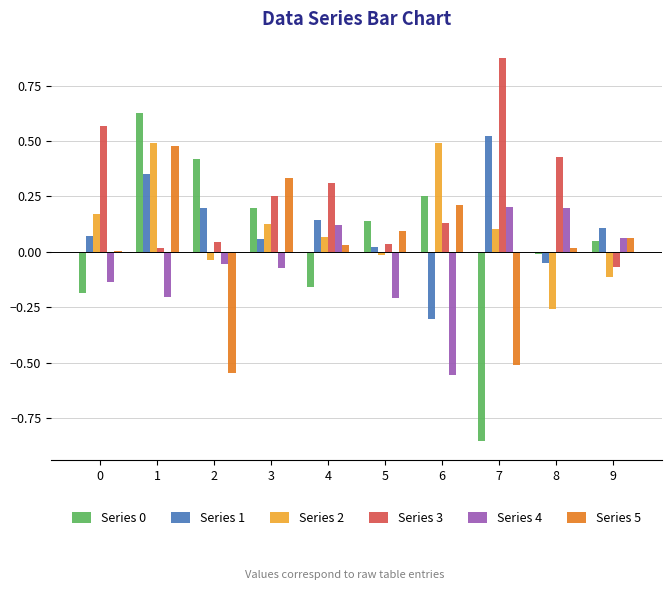

True or false: Series 3 has a value of 0.2 at 0.

False